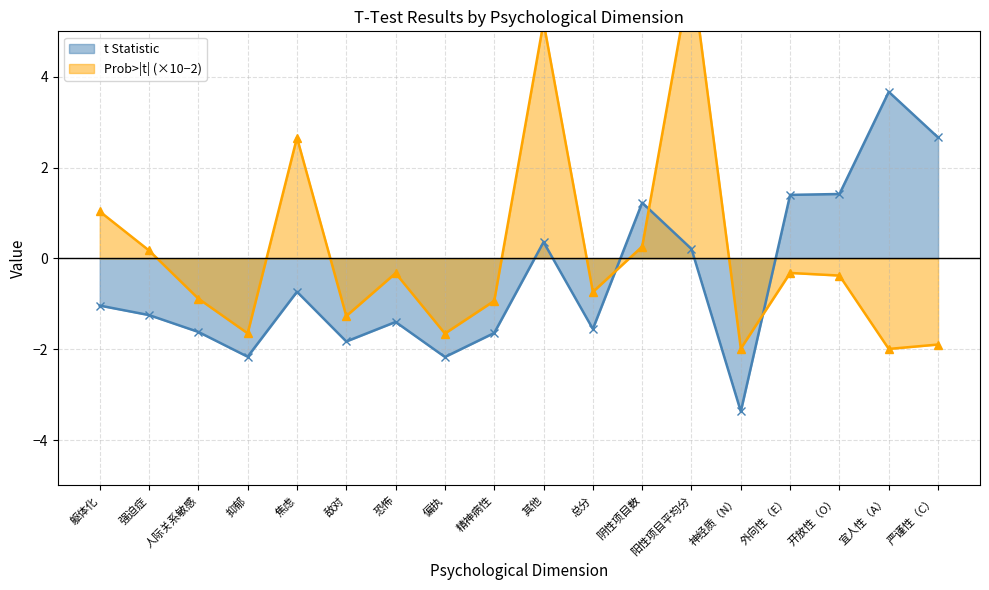

Reading right to left, list all the values displayed in this chart.

t Statistic: 严谨性（C）=2.7	宜人性（A）=3.7	开放性（O）=1.4	外向性（E）=1.4	神经质（N）=-3.4	阳性项目平均分=0.2	阴性项目数=1.2	总分=-1.6	其他=0.4	精神病性=-1.6	偏执=-2.2	恐怖=-1.4	敌对=-1.8	焦虑=-0.7	抑郁=-2.2	人际关系敏感=-1.6	强迫症=-1.2	躯体化=-1.0
Prob>|t| (×10−2): 严谨性（C）=-1.9	宜人性（A）=-2.0	开放性（O）=-0.4	外向性（E）=-0.3	神经质（N）=-2.0	阳性项目平均分=6.4	阴性项目数=0.3	总分=-0.7	其他=5.2	精神病性=-0.9	偏执=-1.7	恐怖=-0.3	敌对=-1.3	焦虑=2.7	抑郁=-1.7	人际关系敏感=-0.9	强迫症=0.2	躯体化=1.0